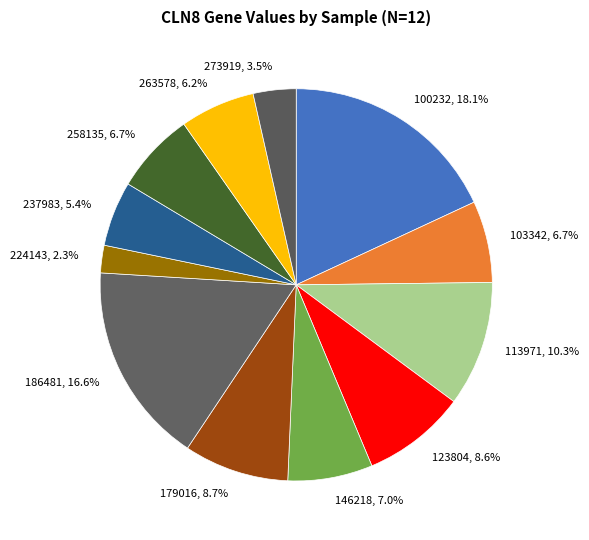

Does 186481 represent more than half of the total?

No